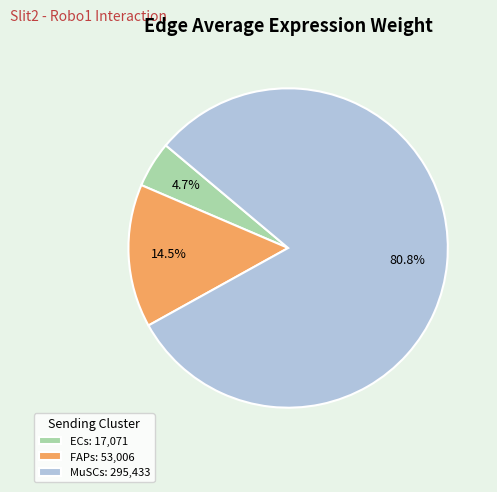

Rank the categories by value from lowest to highest.

ECs: 17,071, FAPs: 53,006, MuSCs: 295,433